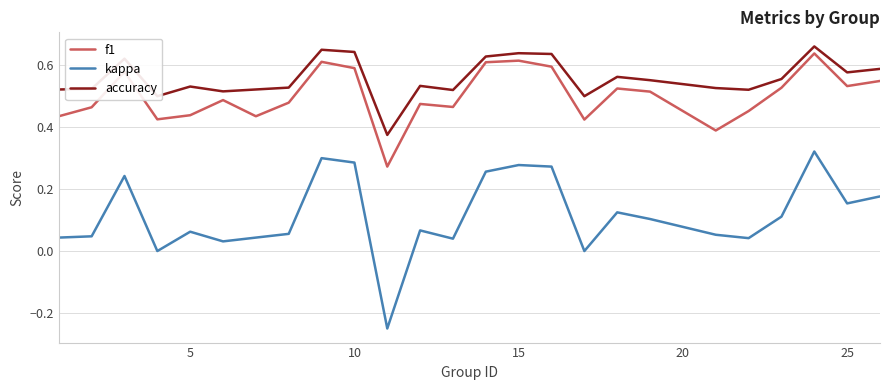

Which series has the largest total across all categories?

accuracy